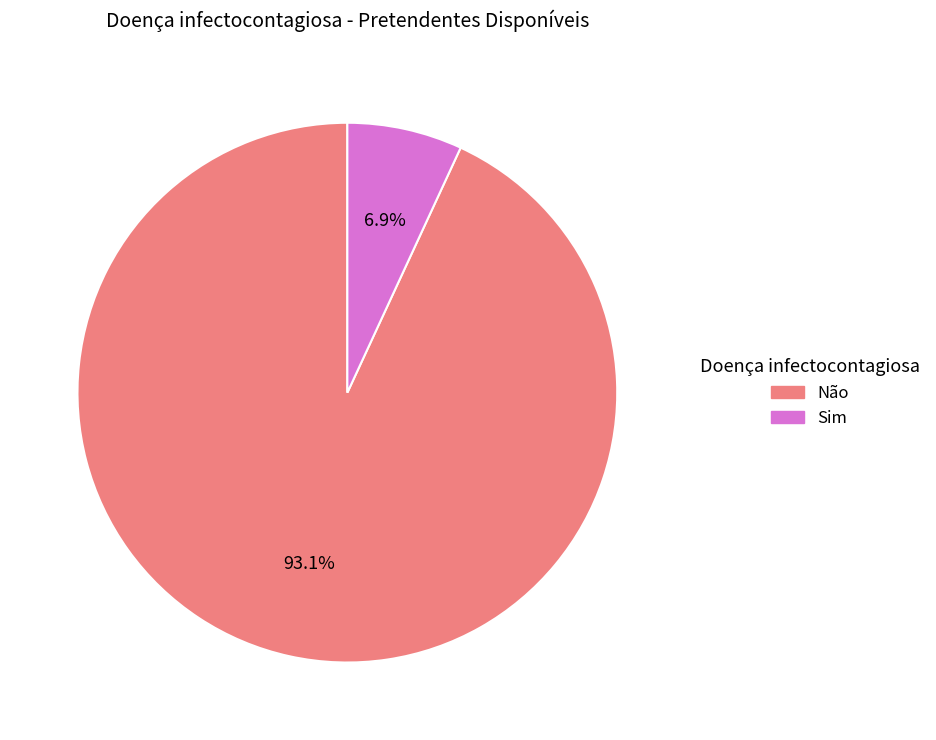

Combined, do Não and Sim account for over 50%?

Yes